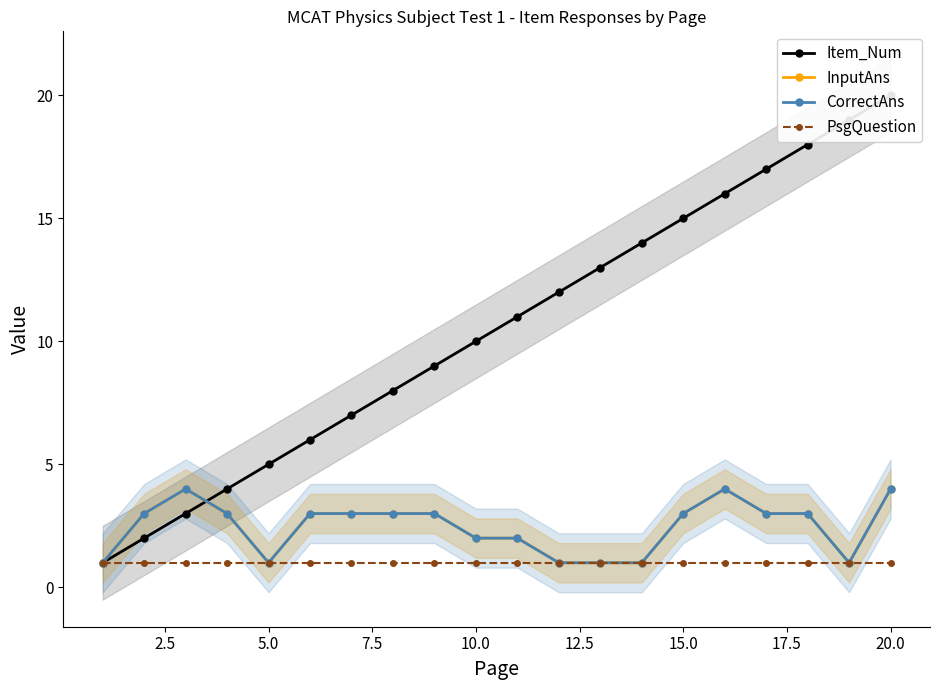

True or false: InputAns has a value of 1 at 15.0.

False